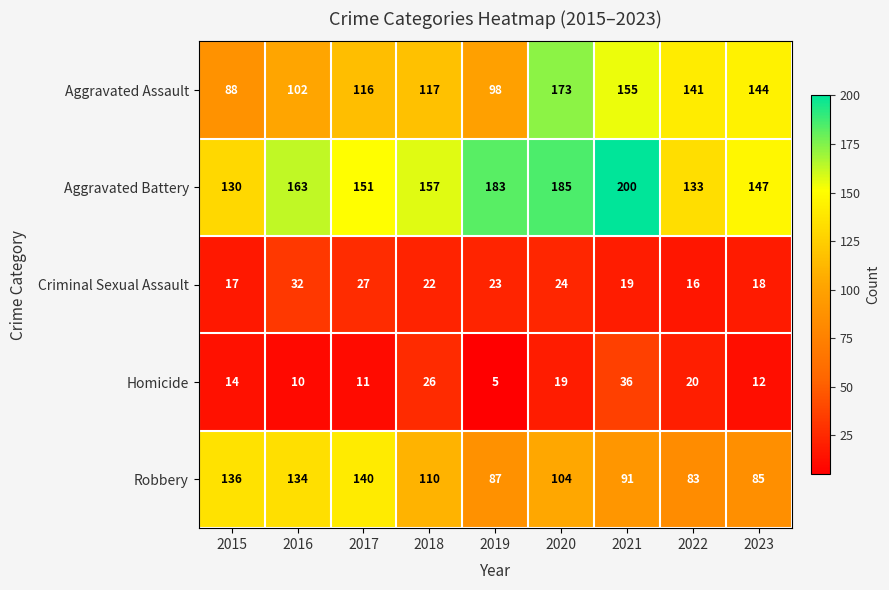

How many categories are shown in the chart?

9